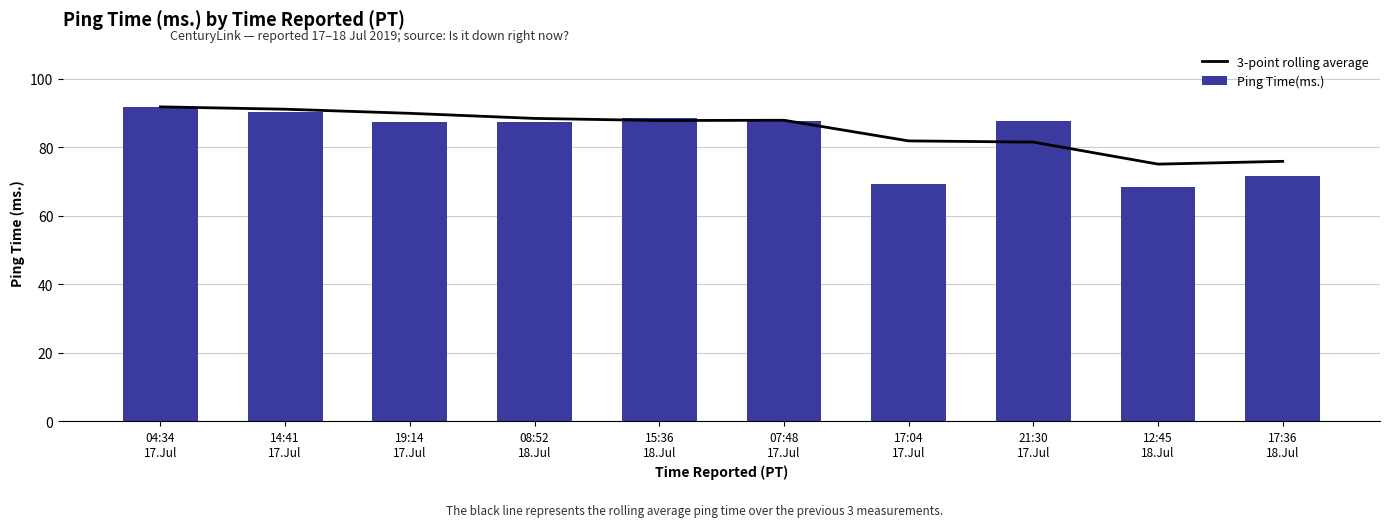

Which has a higher value, 08:52
18.Jul or 21:30
17.Jul?

08:52
18.Jul